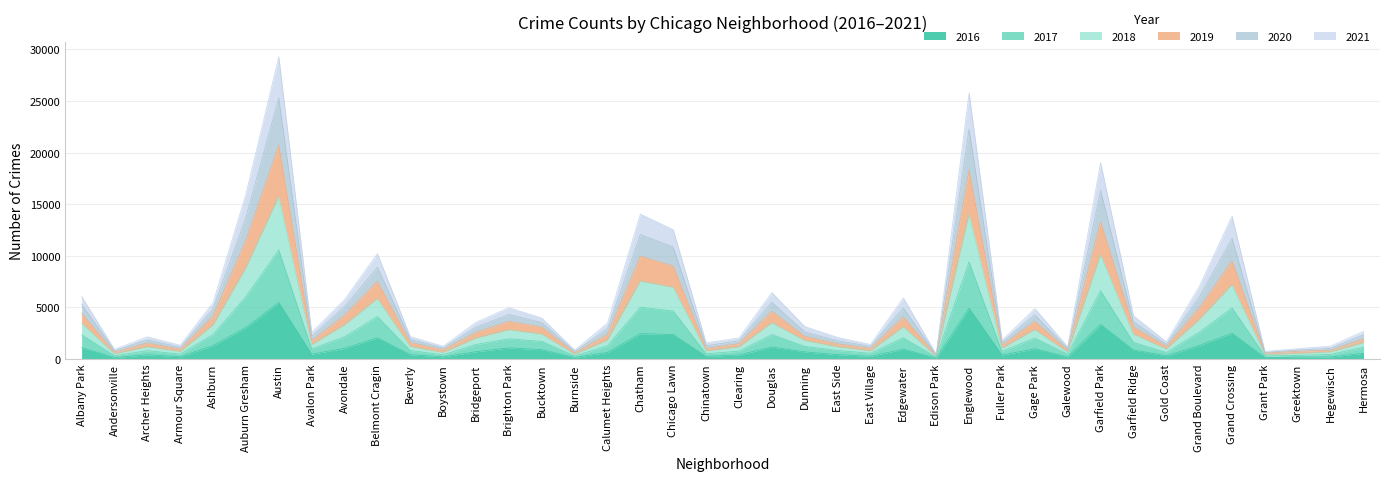

Does the chart have visible grid lines?

Yes